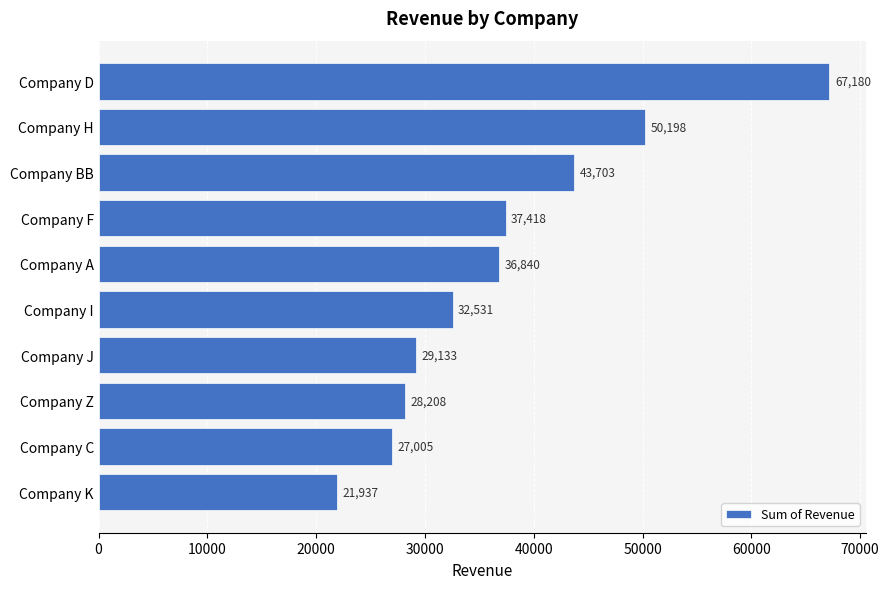

Which has a higher value, Company A or Company D?

Company D